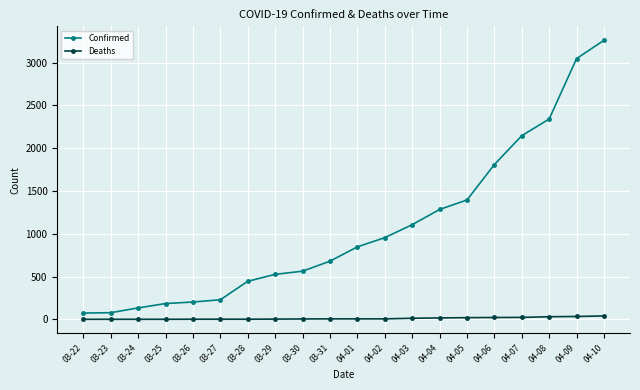

True or false: Confirmed and Deaths intersect in this chart.

False